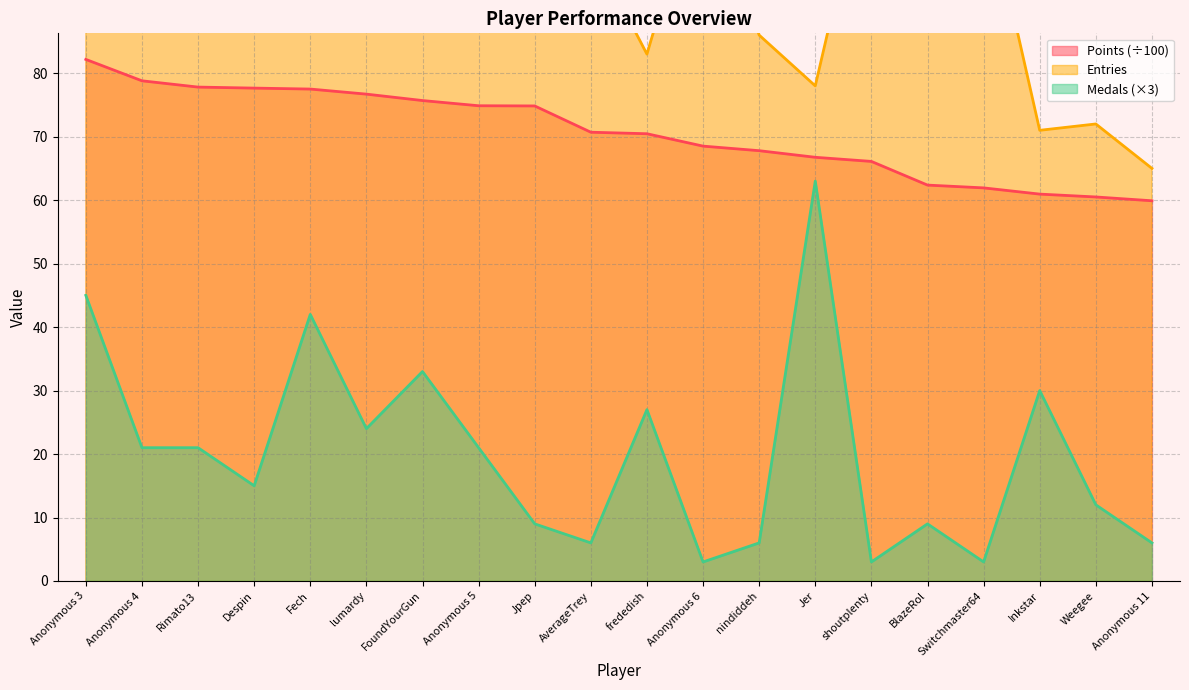

What is the highest value of the Medals series?

63.0